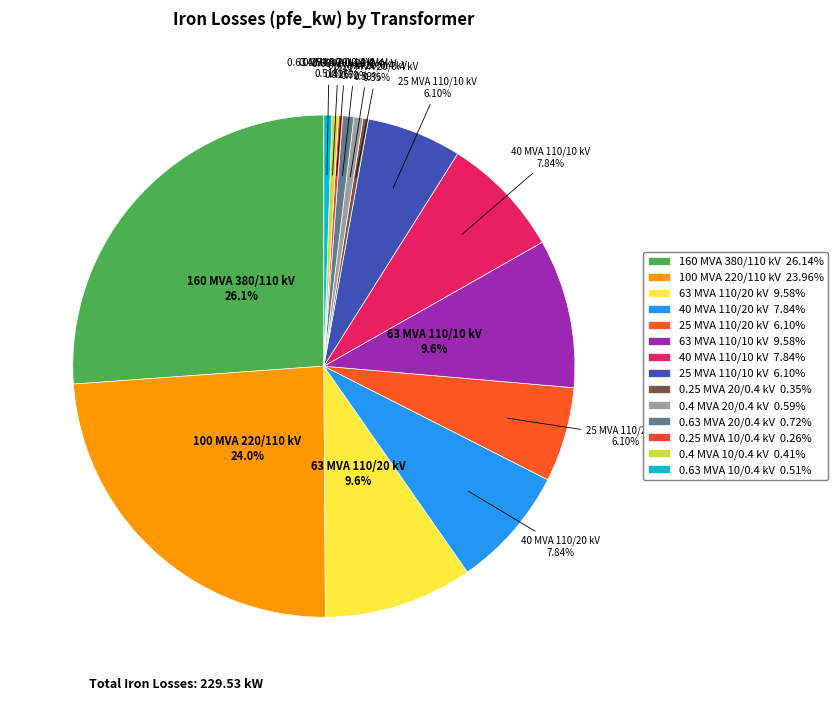

Which slice is the smallest?

0.25 MVA 10/0.4 kV